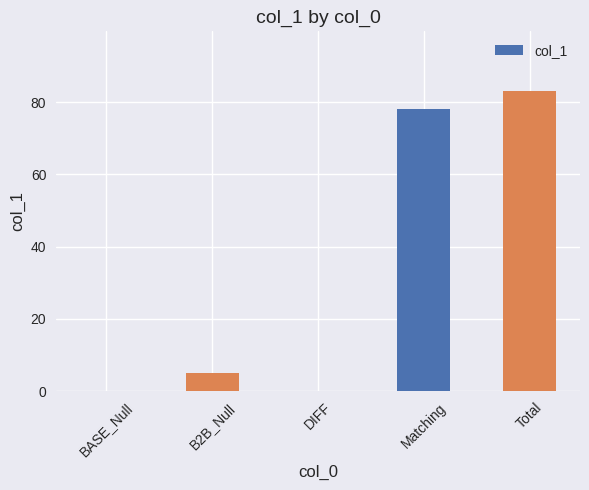

What is the sum of all values?

166